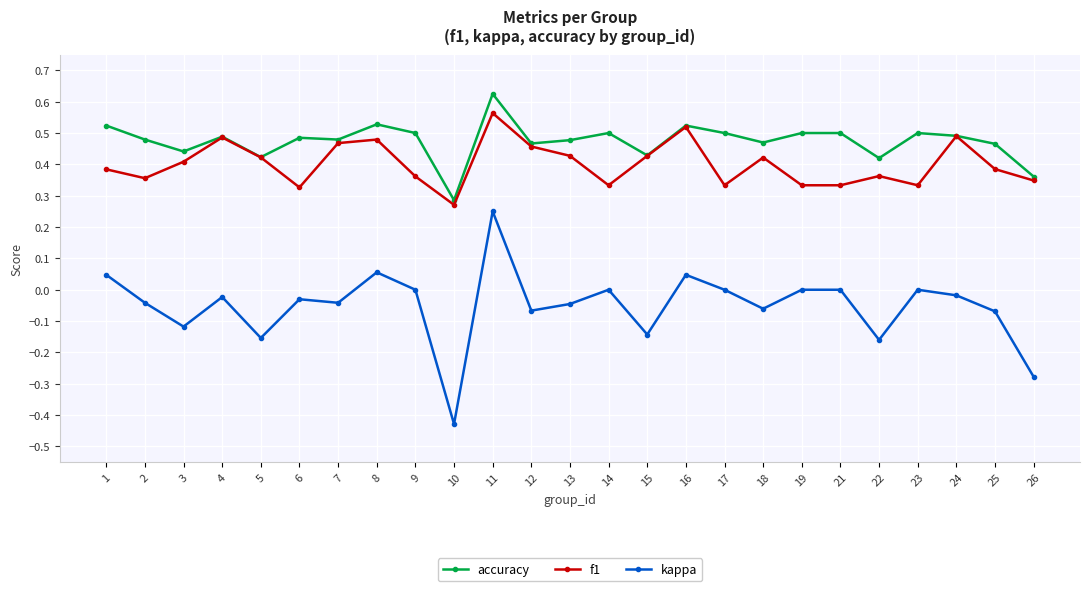

How many lines are shown in the chart?

3